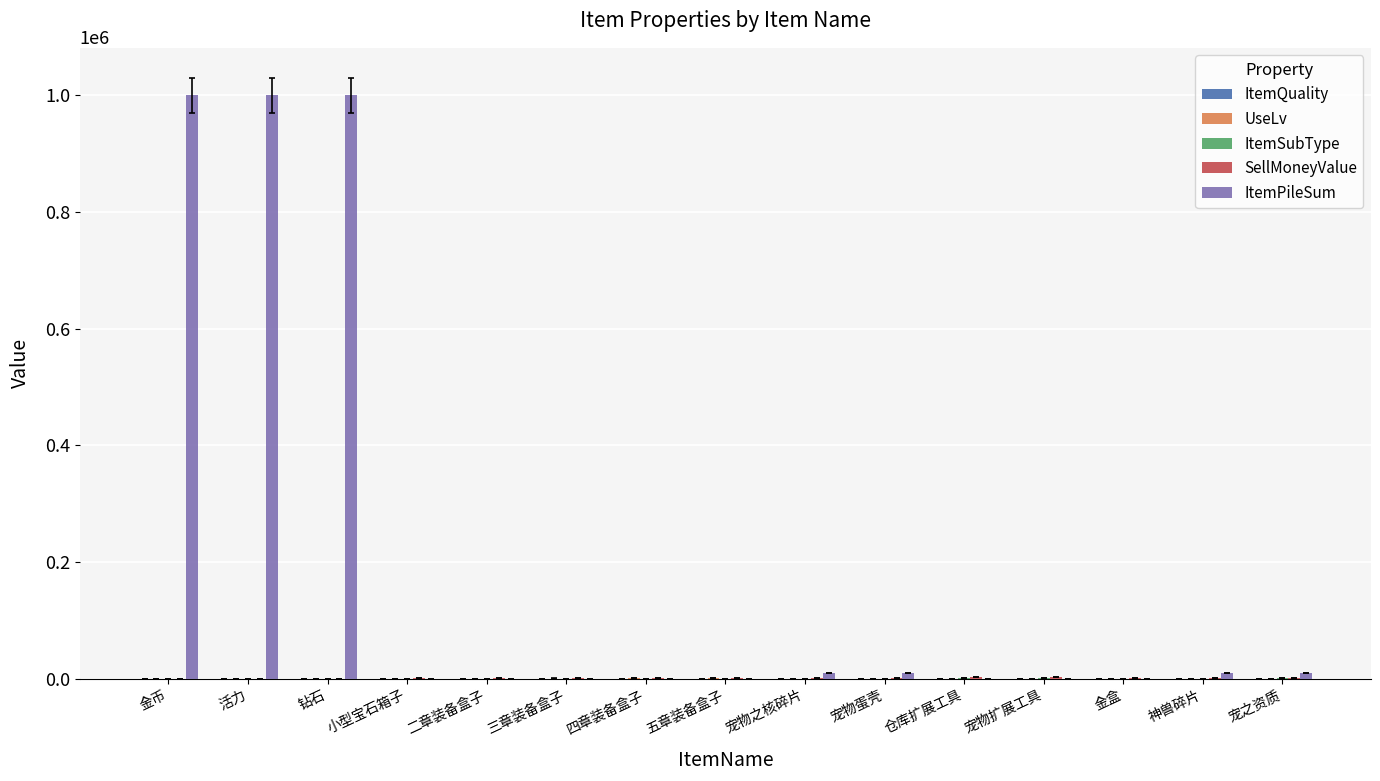

Between 钻石 and 宠物之核碎片, which series saw the biggest shift?

ItemPileSum